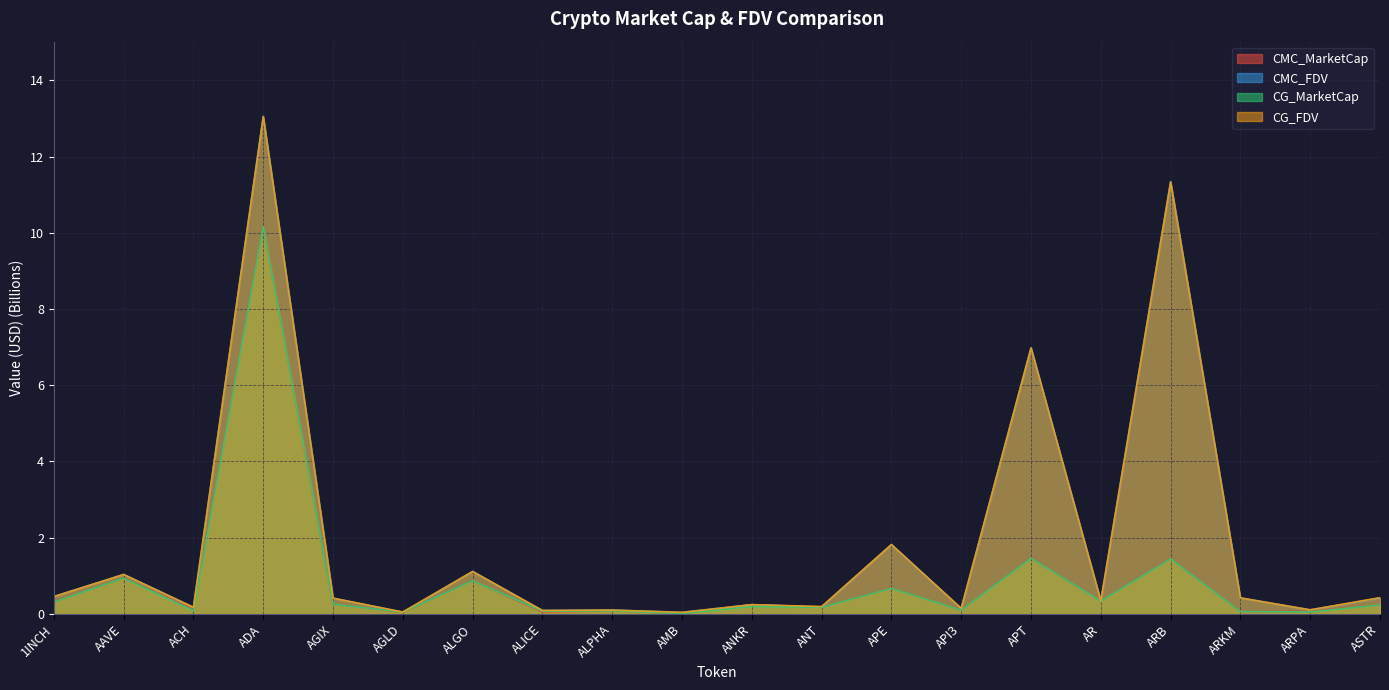

What is the value of the CG_MarketCap point at the 12th from the left?

0.2